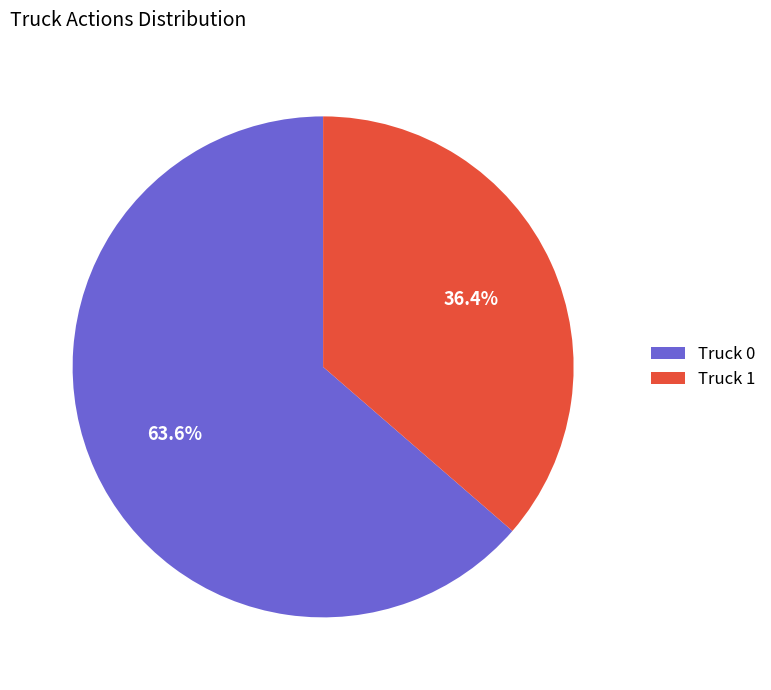

Count the number of slices in the pie.

2